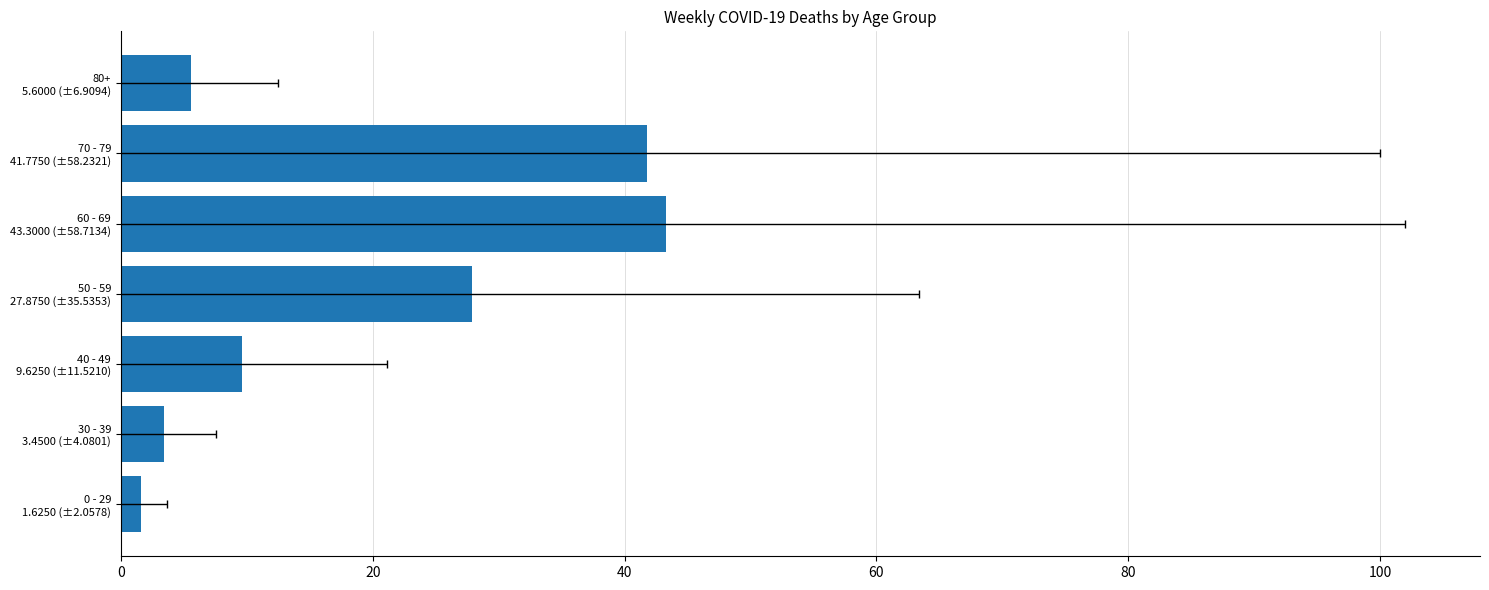

What is the value of the 3rd bar from the left?

9.6